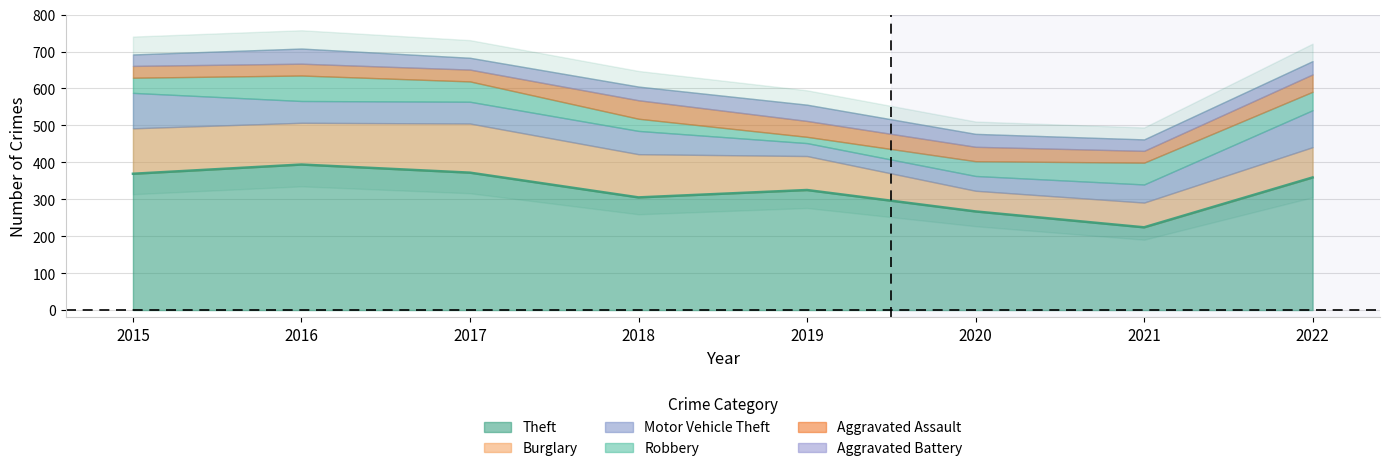

How many lines are shown in the chart?

6